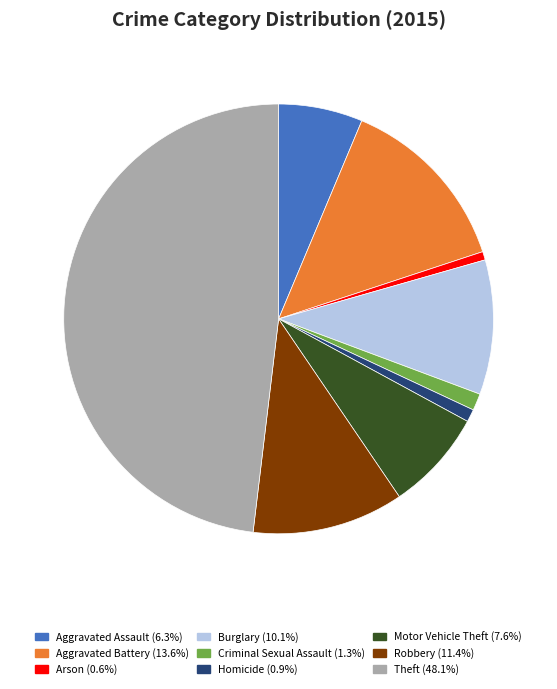

Which slice is the largest?

Theft